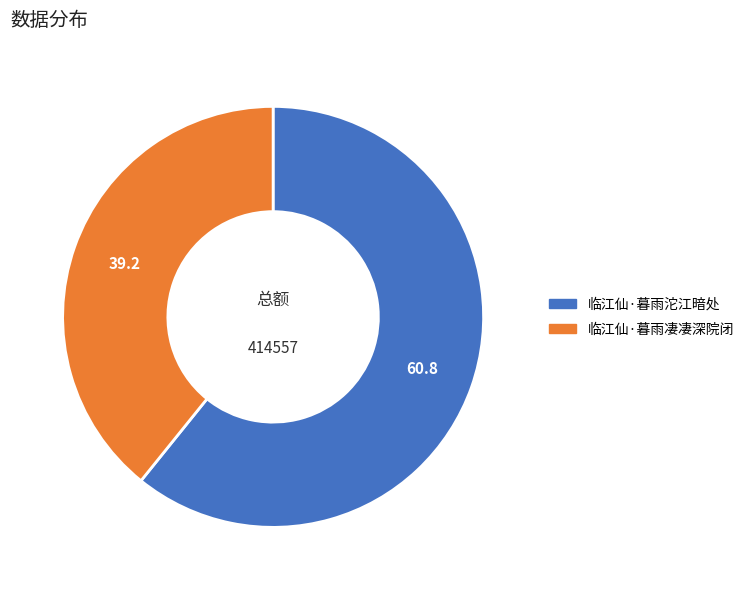

What is the ratio of the value at 临江仙·暮雨凄凄深院闭 to the value at 临江仙·暮雨沱江暗处?

0.6